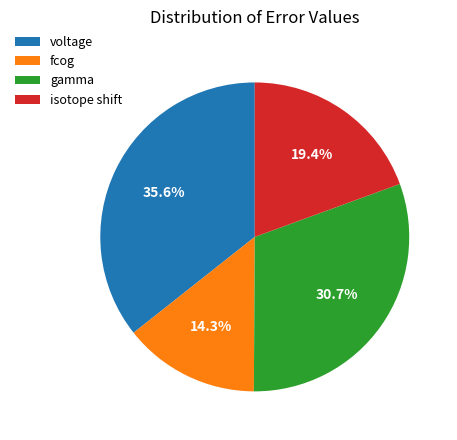

What percentage is the voltage slice, to the nearest percent?

36%